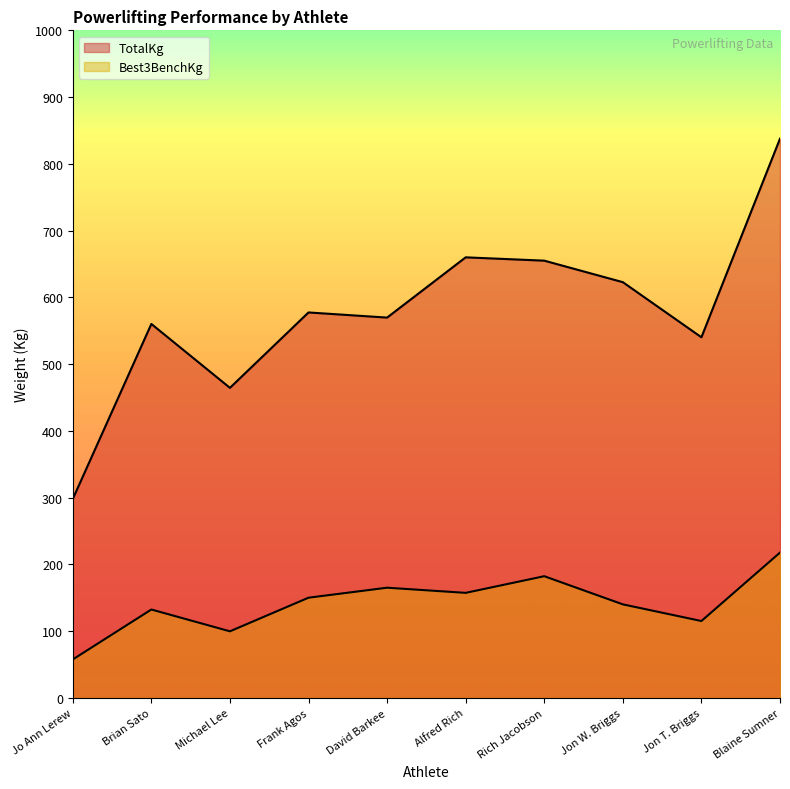

What is the sum of all Best3BenchKg values?

1417.9